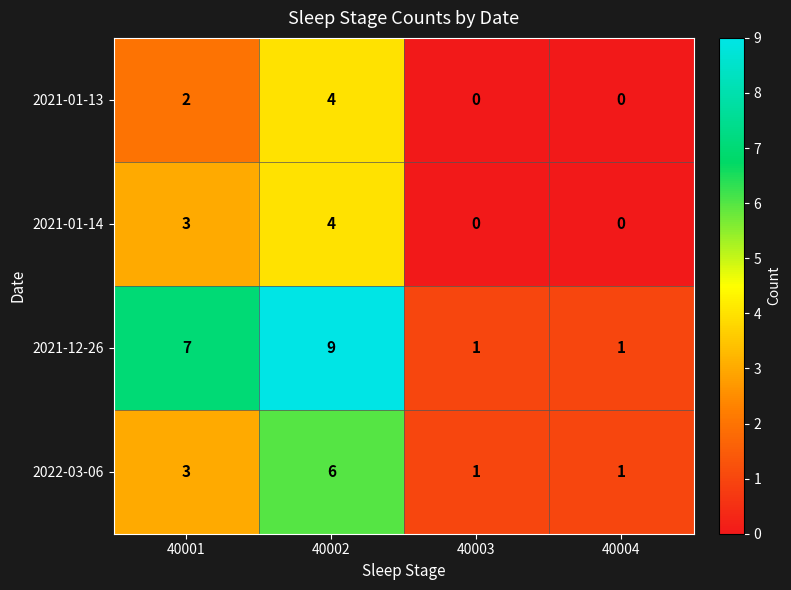

Where is 2022-03-06 nearest to the value 3?

40001